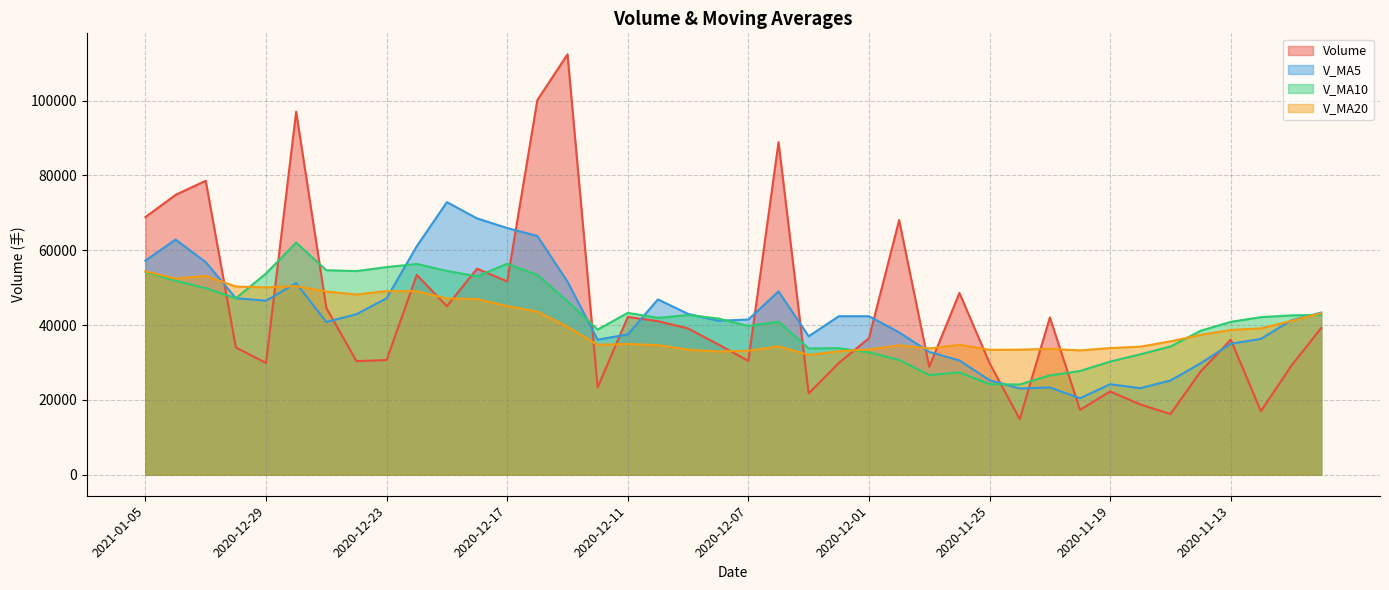

Which series changed the most between 2020-12-25 and 2020-12-09?

v_ma20